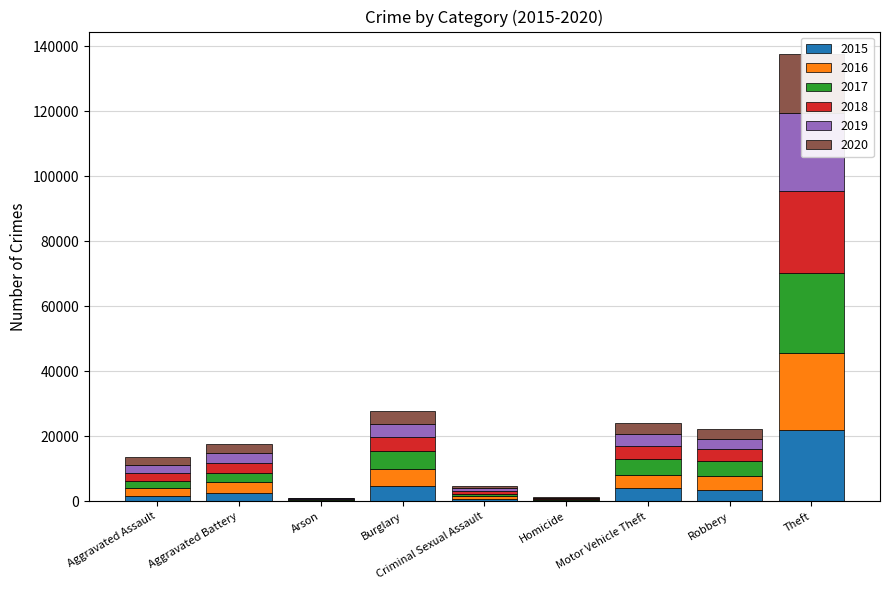

Are the bars horizontal?

No